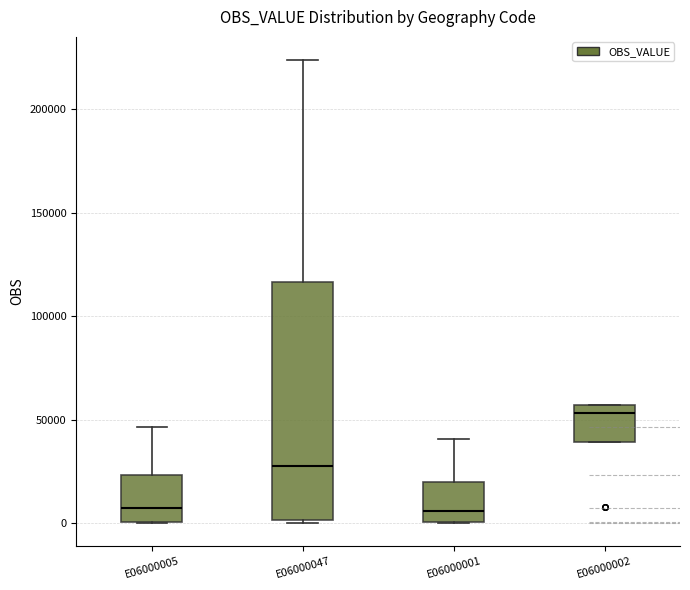

Which box is the tallest, from its lower edge to its upper edge?

E06000047